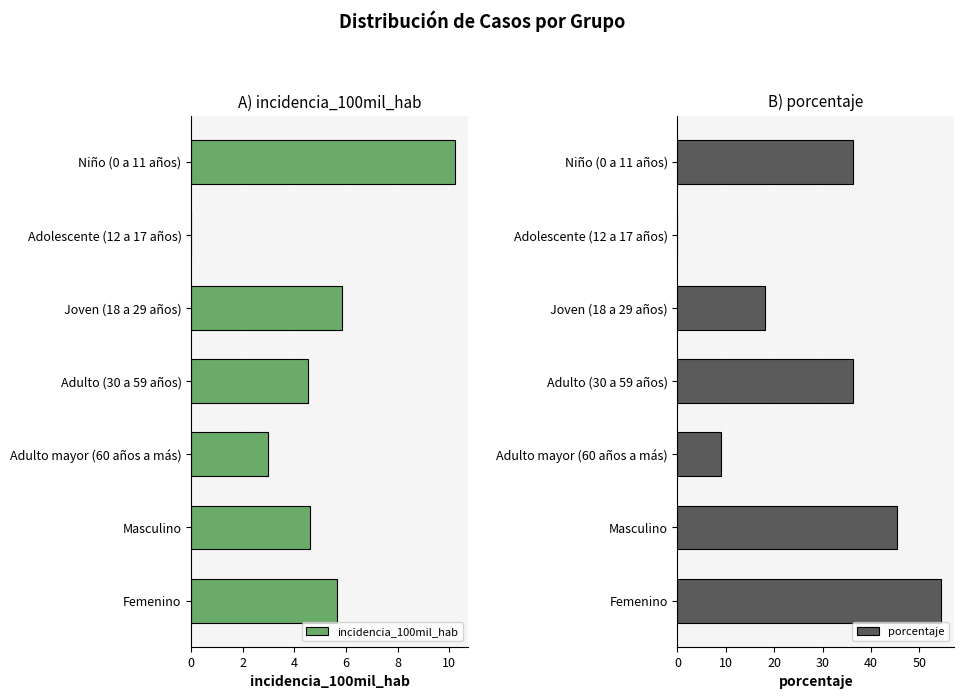

Does the chart contain any negative values?

No